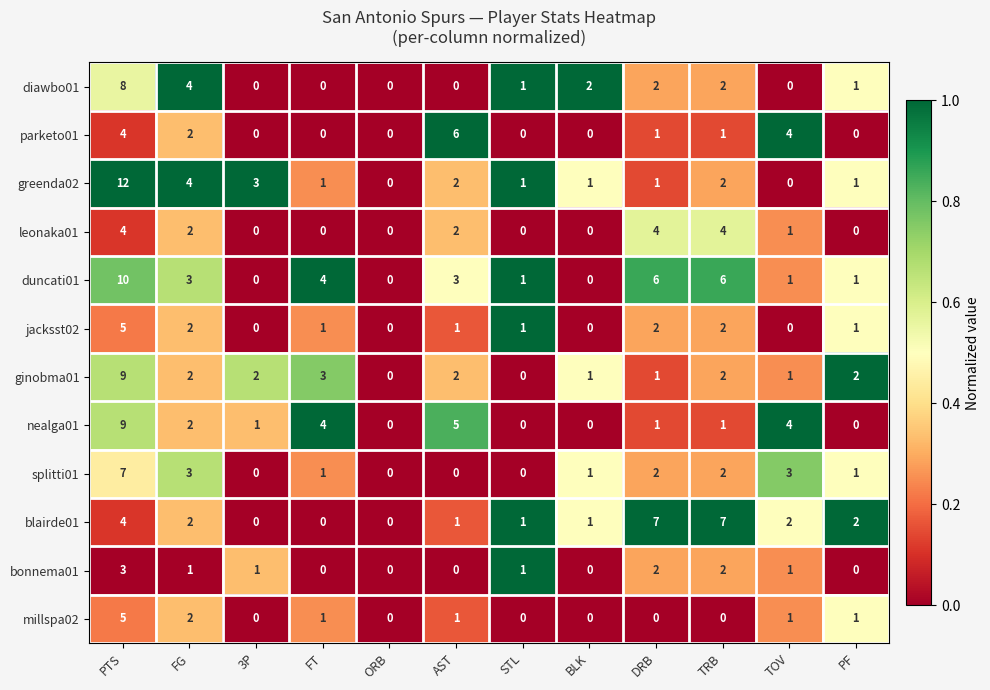

What is the difference between the second highest and second lowest values in the ginobma01 series?

3